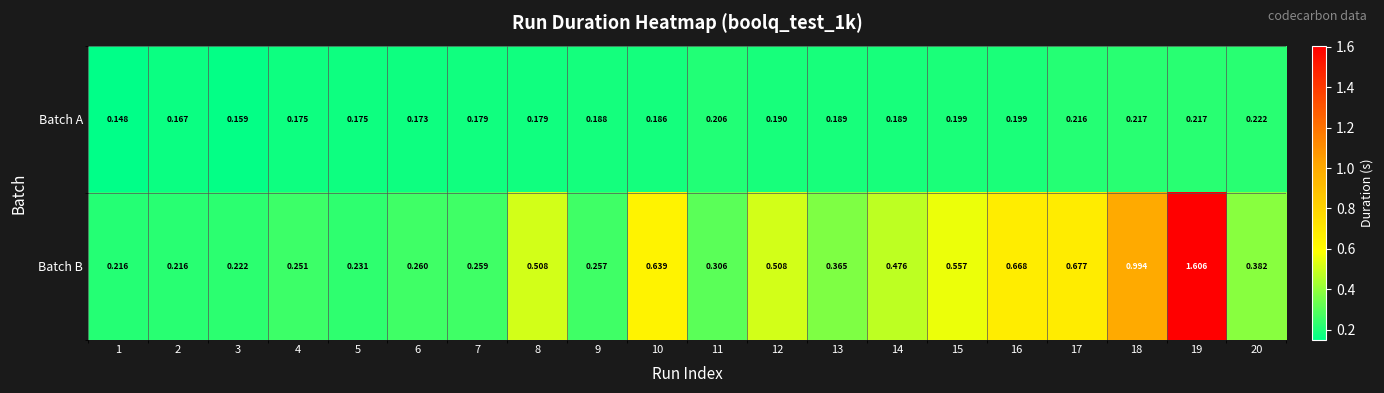

At how many categories does at least one series exceed 0?

20